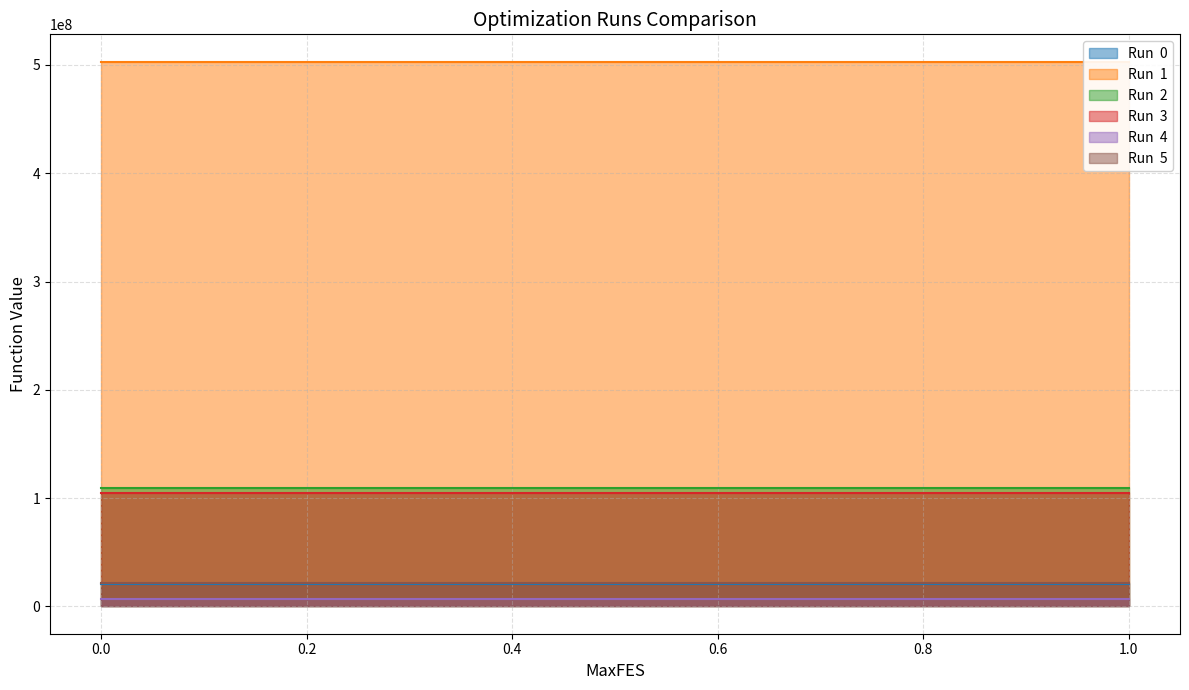

What is the average value of the Run  3 series?

105204285.4